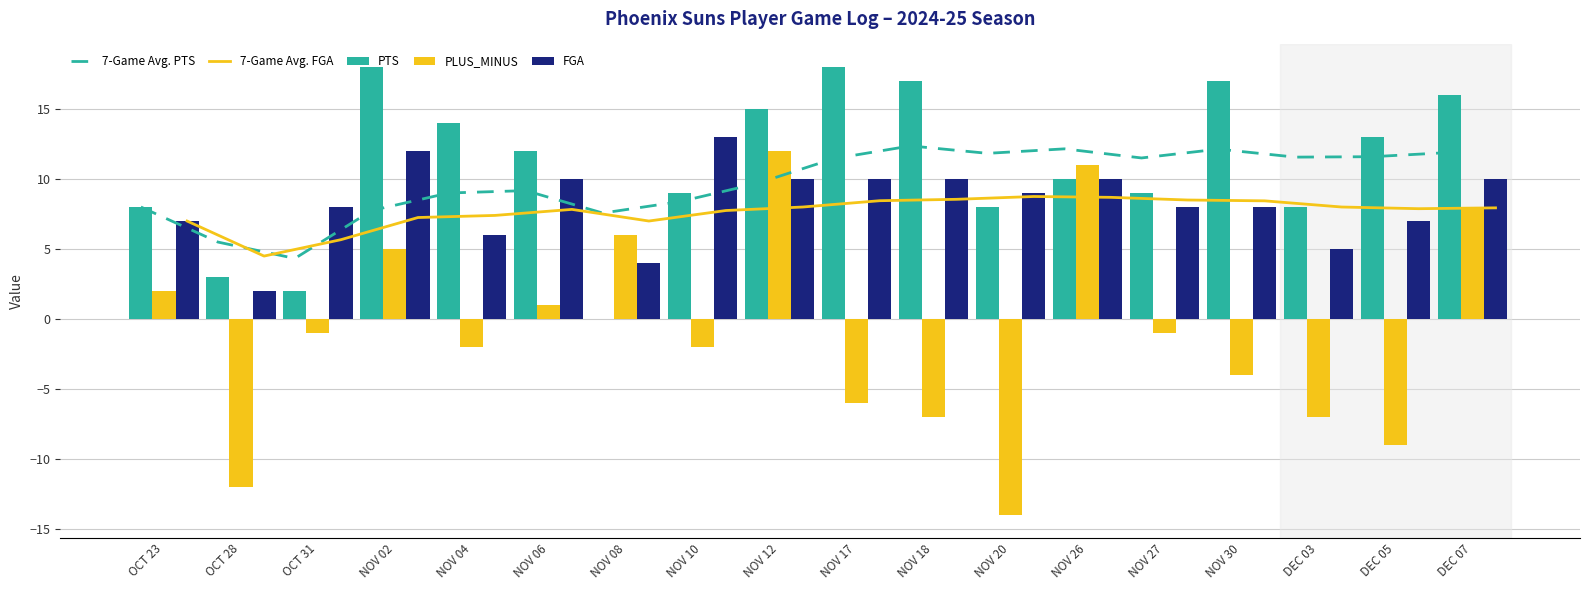

True or false: PTS has a value of 17 at NOV 26.

False